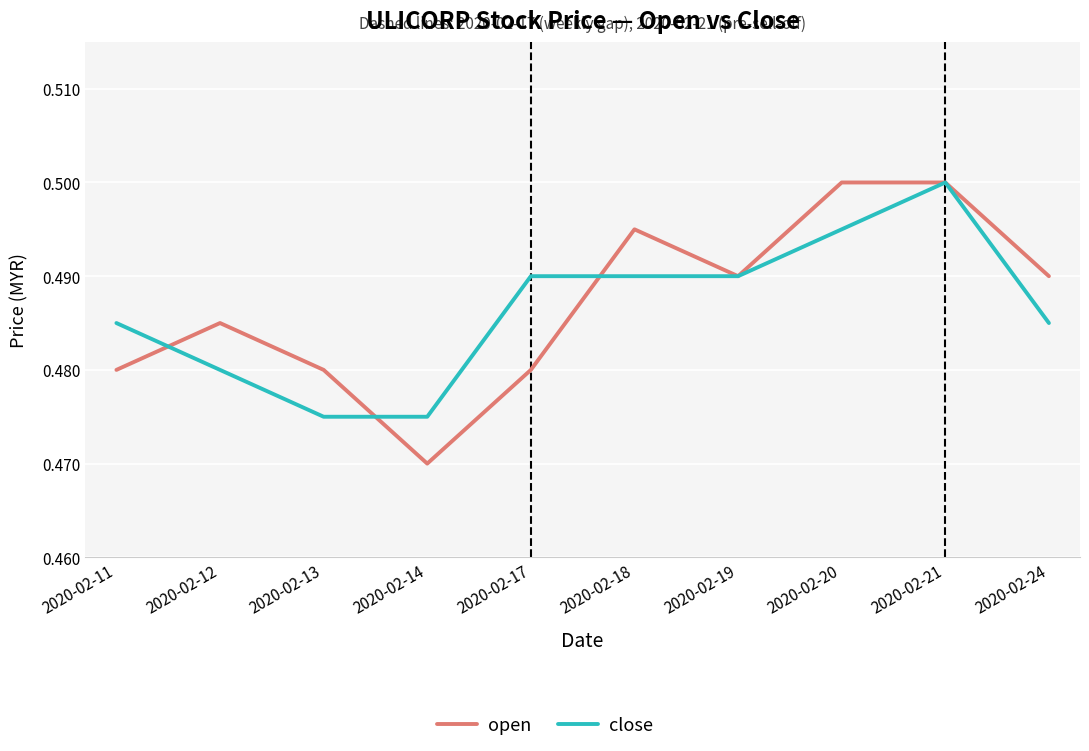

At which label is open closest to 0?

2020-02-14